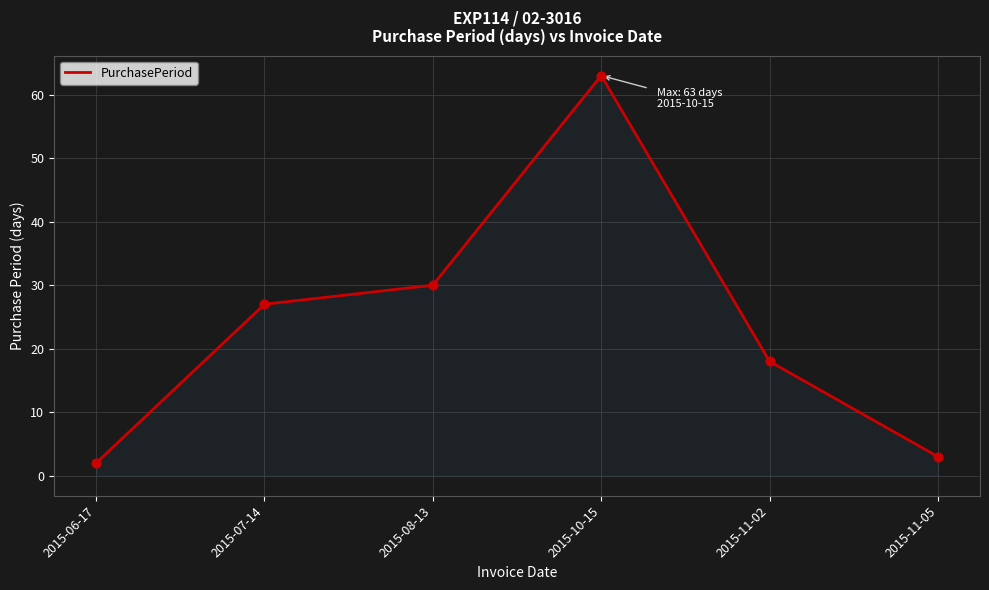

Between 2015-06-17 and 2015-11-05, which is larger?

2015-11-05